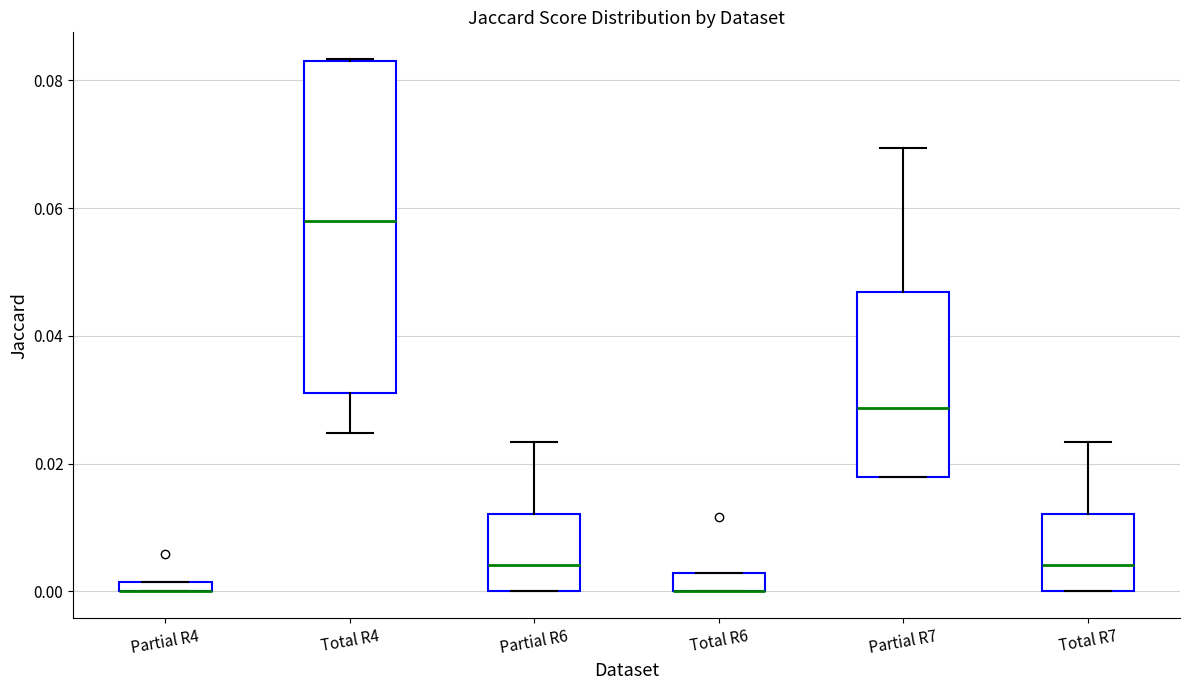

Which box is the tallest, from its lower edge to its upper edge?

Total R4